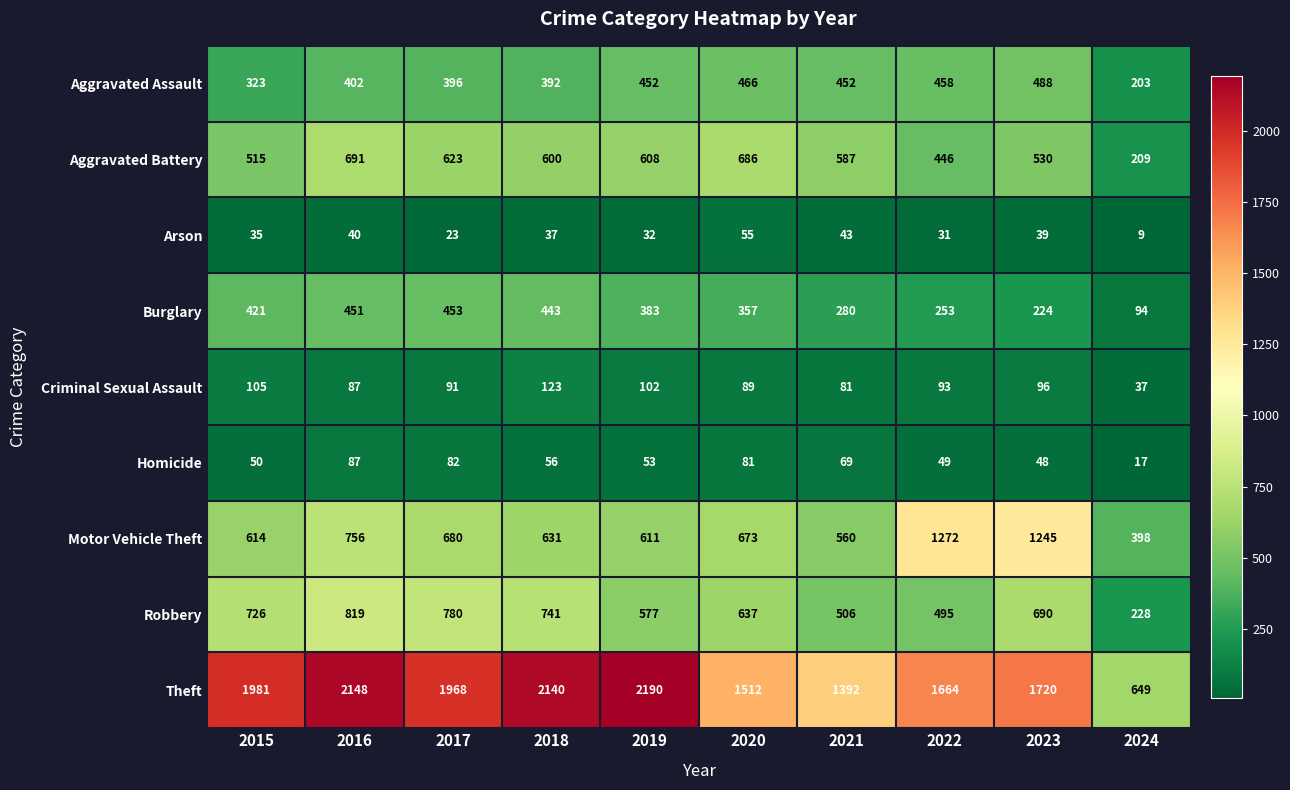

Which series changed the most between 2019 and 2021?

Theft